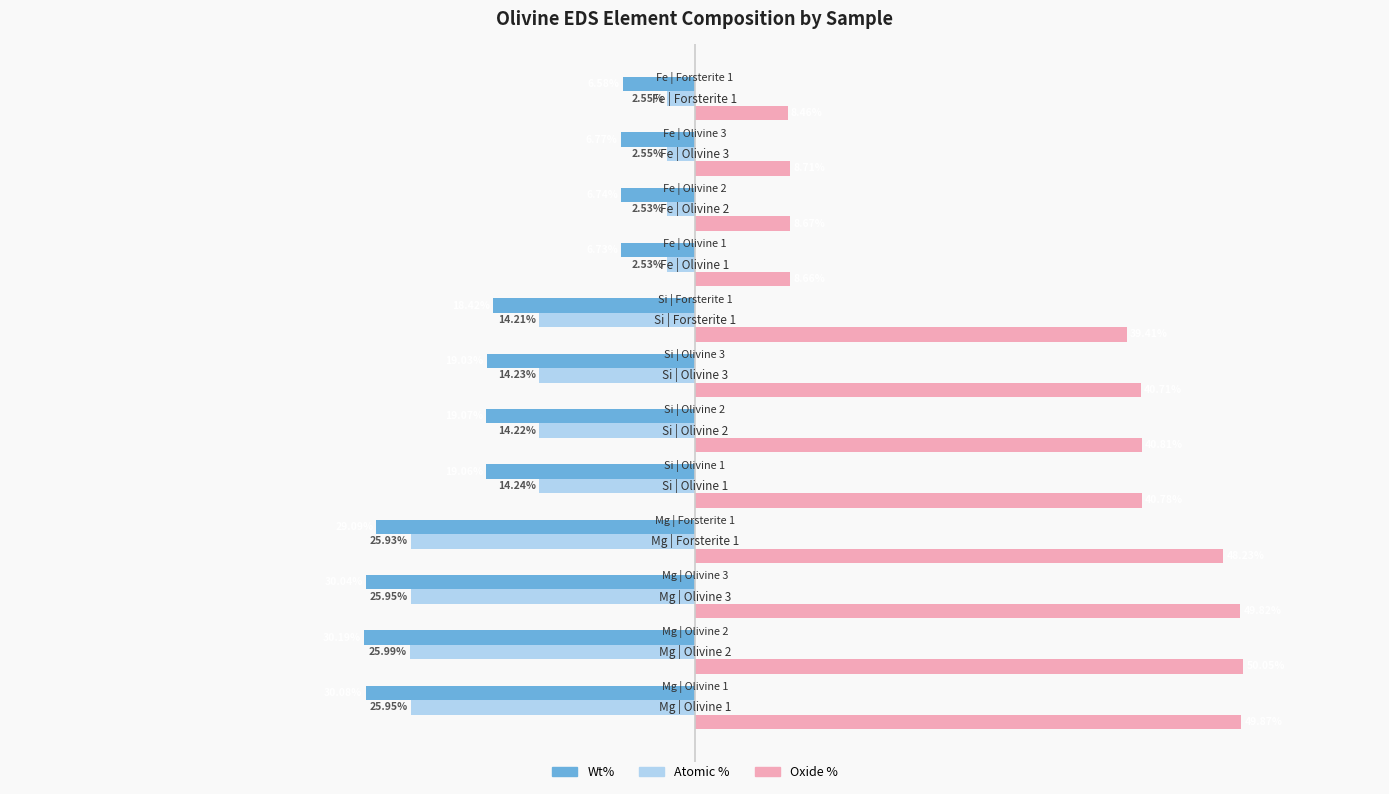

What are all the series names shown in the legend?

Wt%, Atomic %, Oxide %